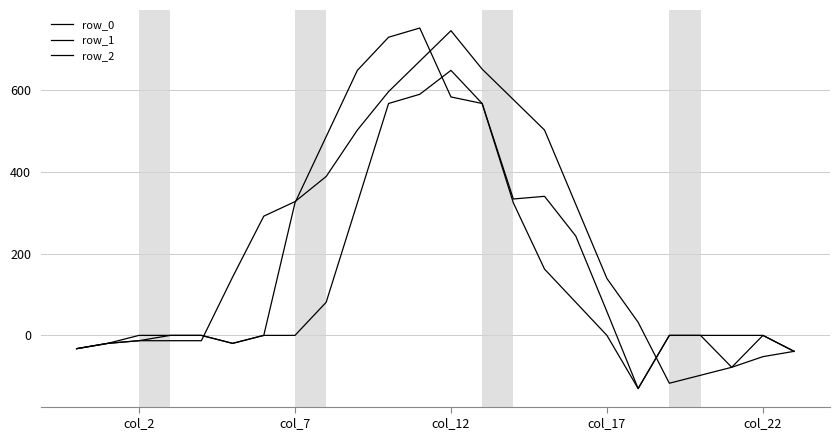

True or false: row_1 and row_0 intersect in this chart.

True